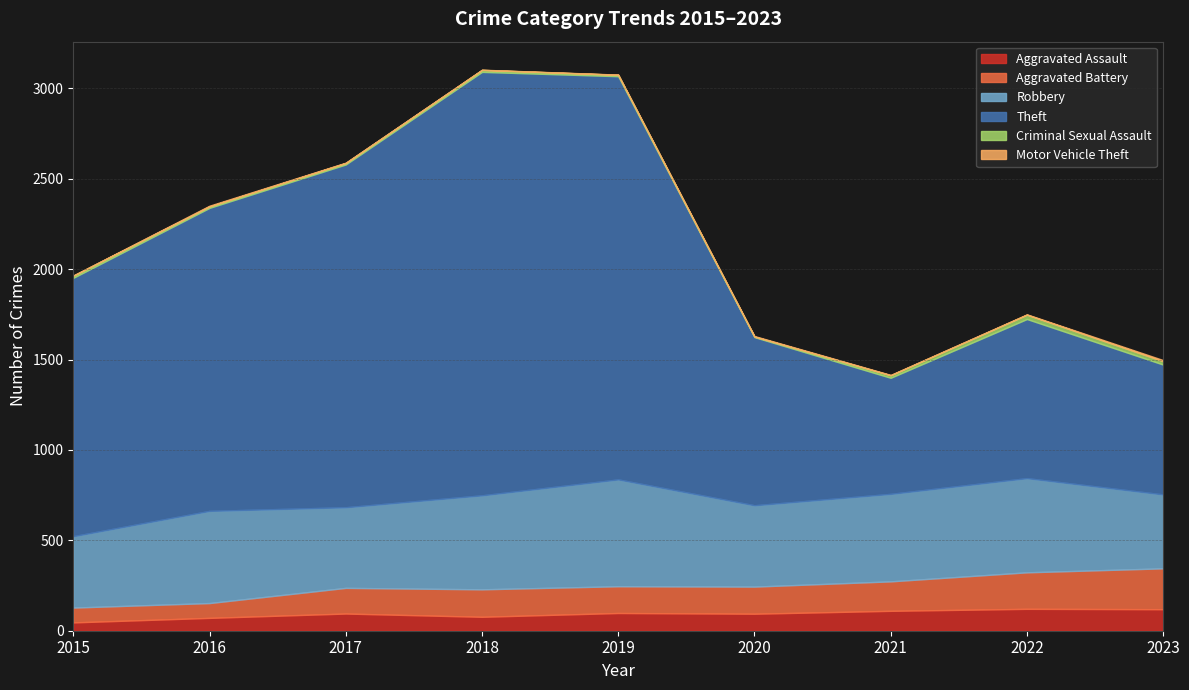

Reading left to right, transcribe all the data shown in this chart.

Aggravated Assault: 46	71	95	77	98	94	110	121	119
Aggravated Battery: 82	82	142	152	148	150	163	202	226
Robbery: 395	510	446	520	591	450	484	521	409
Theft: 1429	1676	1896	2342	2230	930	642	880	718
Criminal Sexual Assault: 12	8	8	11	8	3	14	24	19
Motor Vehicle Theft: 1	4	2	1	1	3	2	2	6